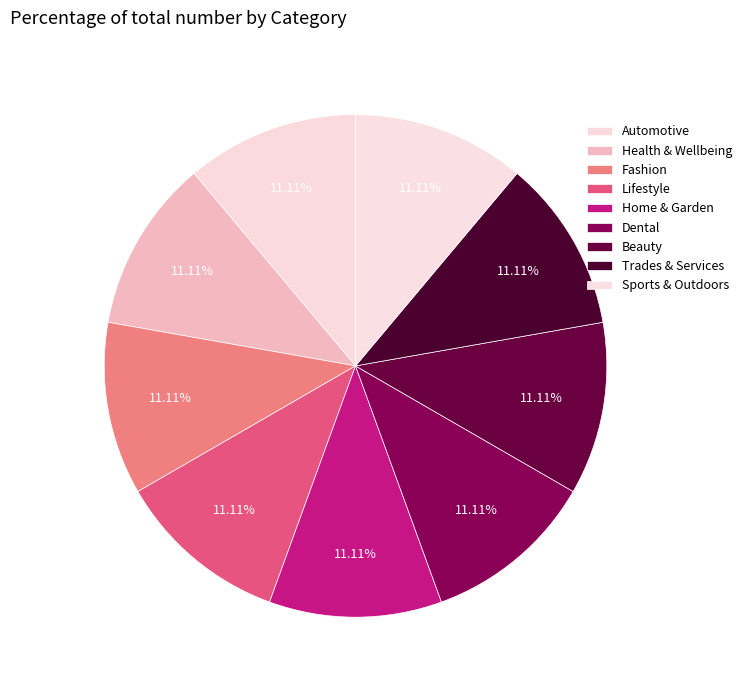

The Lifestyle slice represents 11% of the pie. True or false?

True